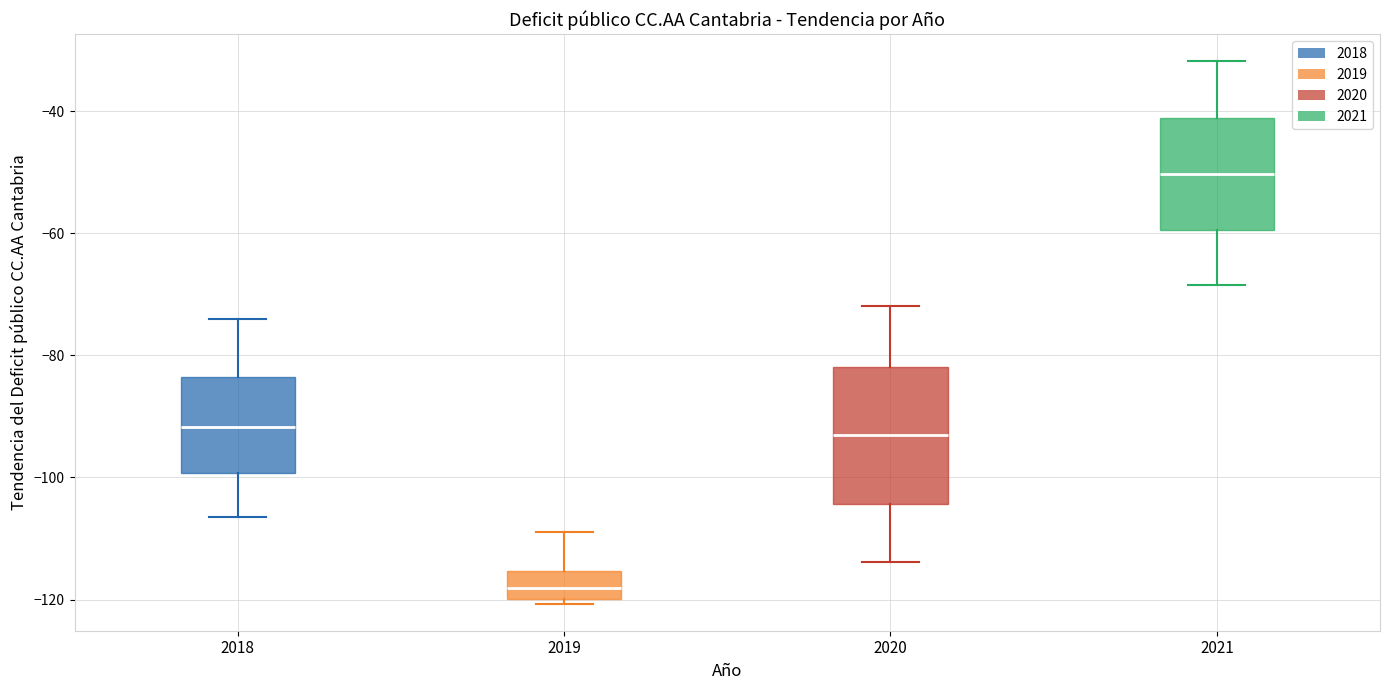

Which box has the highest median line?

2021